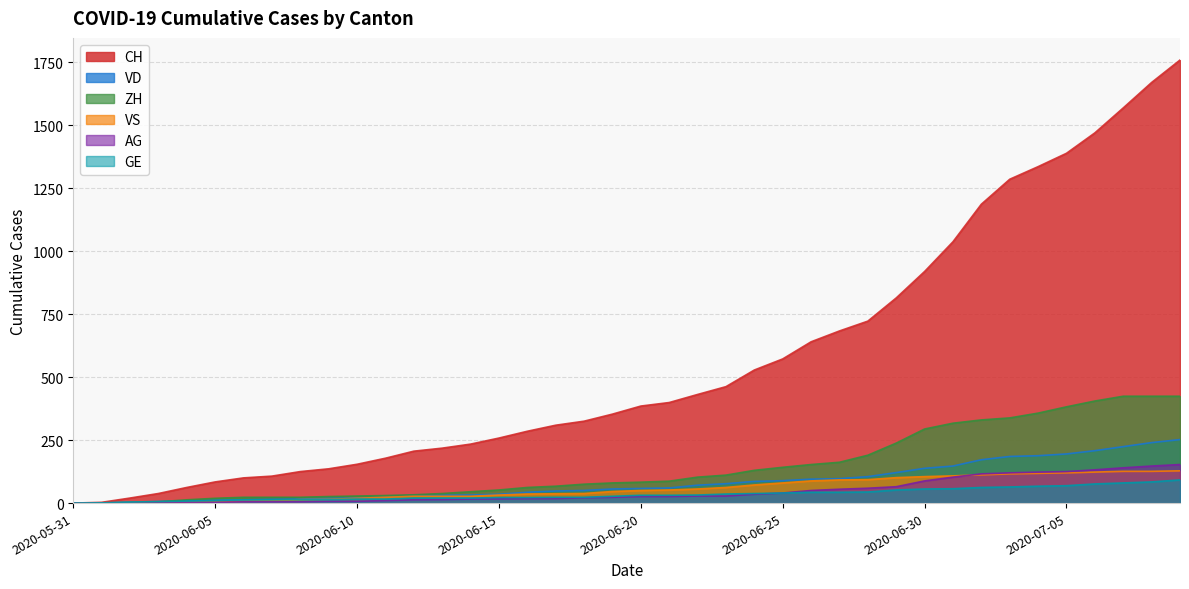

Is the value of GE at 2020-06-06 greater than the value of CH at 2020-06-21?

No